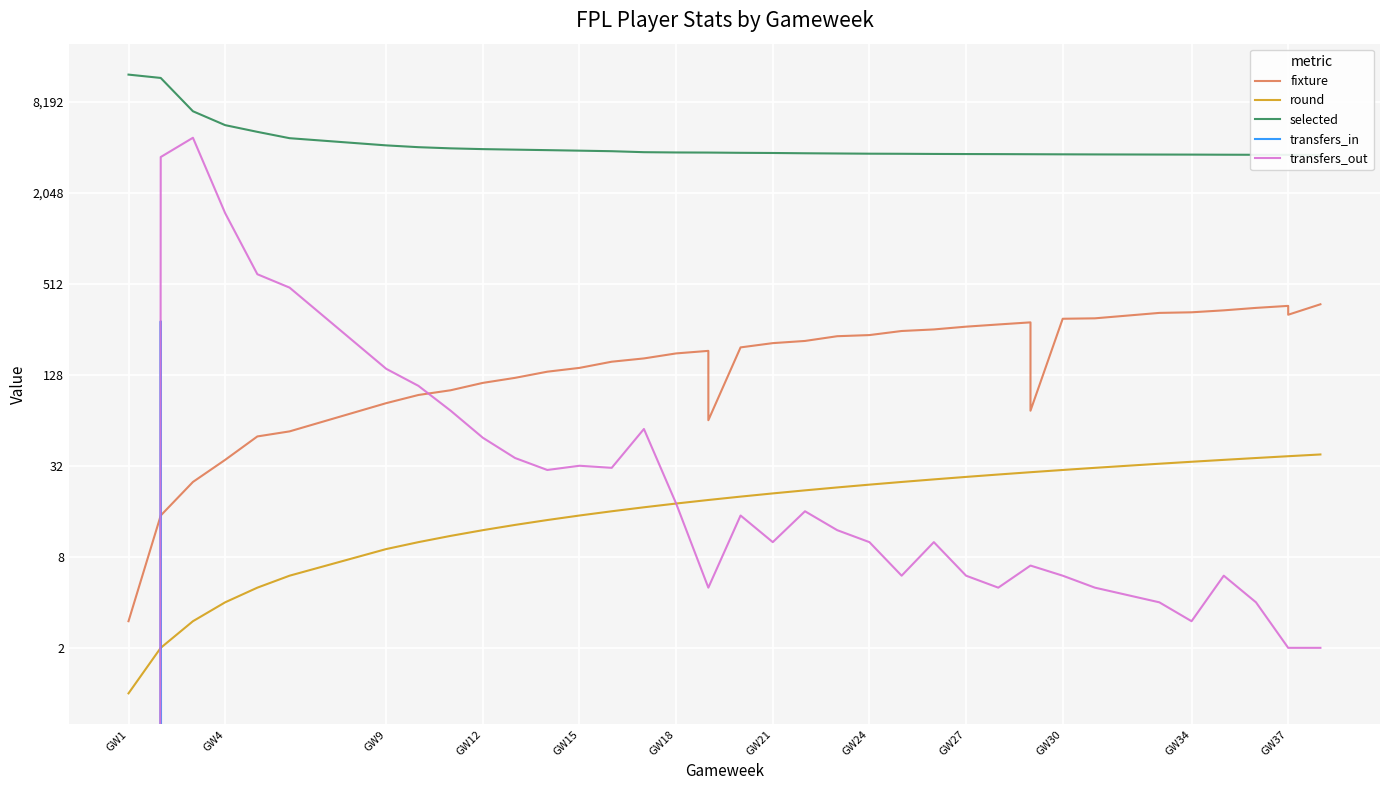

What is the difference between the maximum and minimum values in the round series?

37